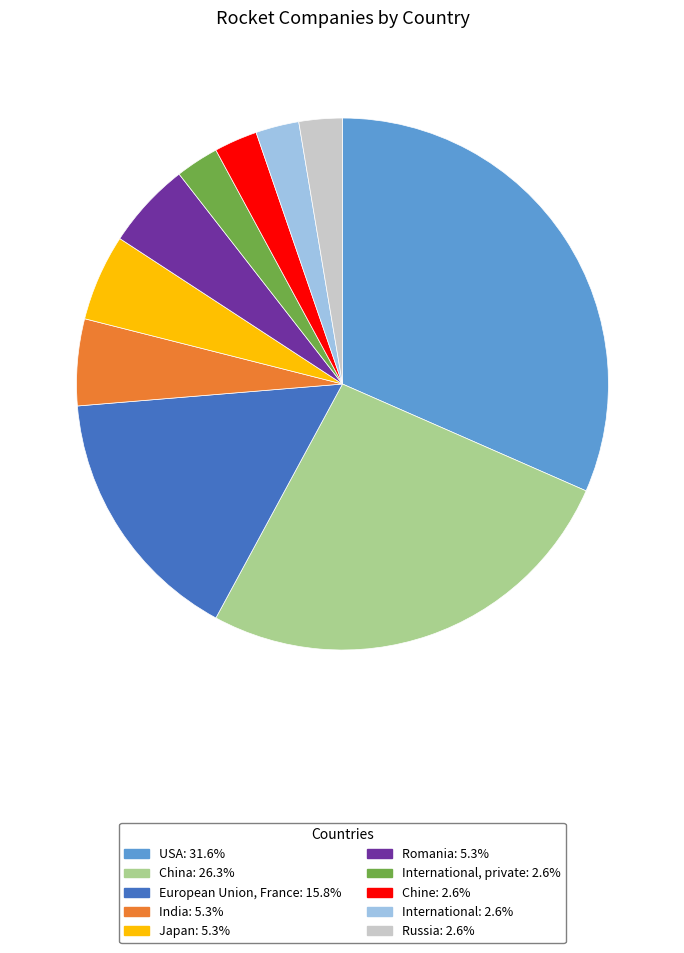

Is there a majority slice in this chart?

No